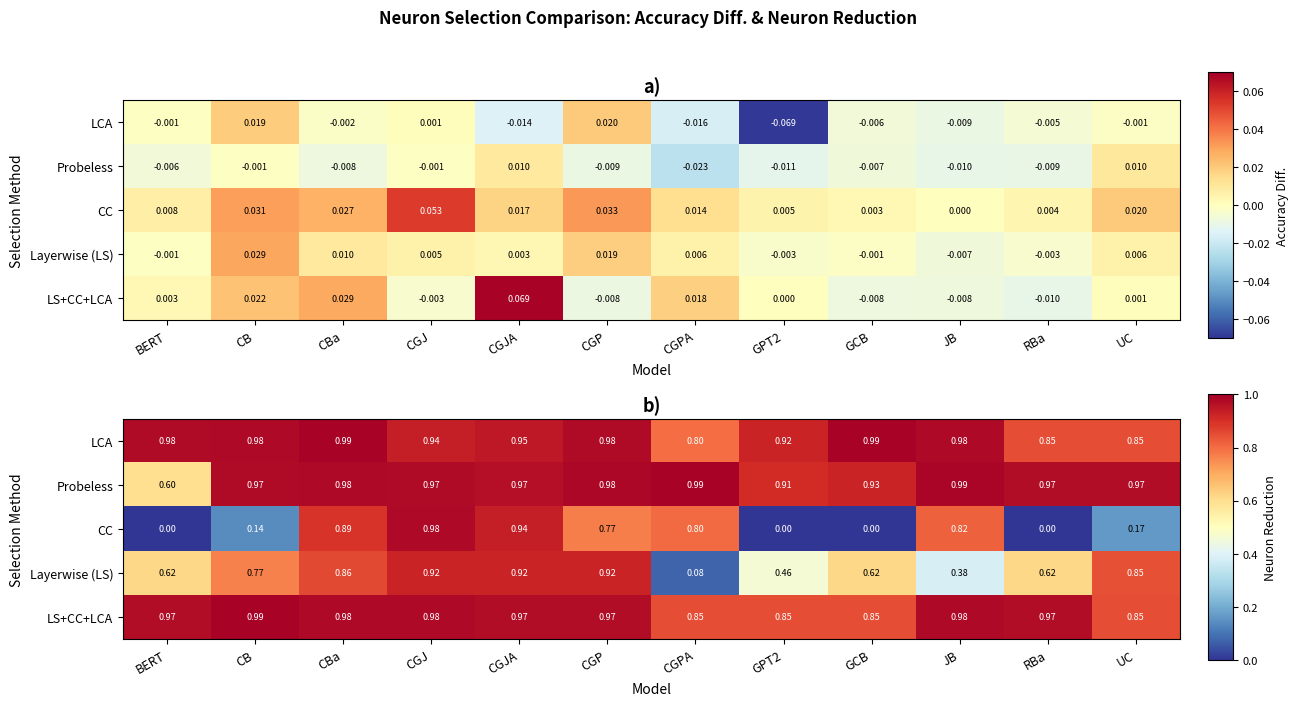

Is the value of LS+CC+LCA at CGPA greater than the value of LCA at GCB?

No